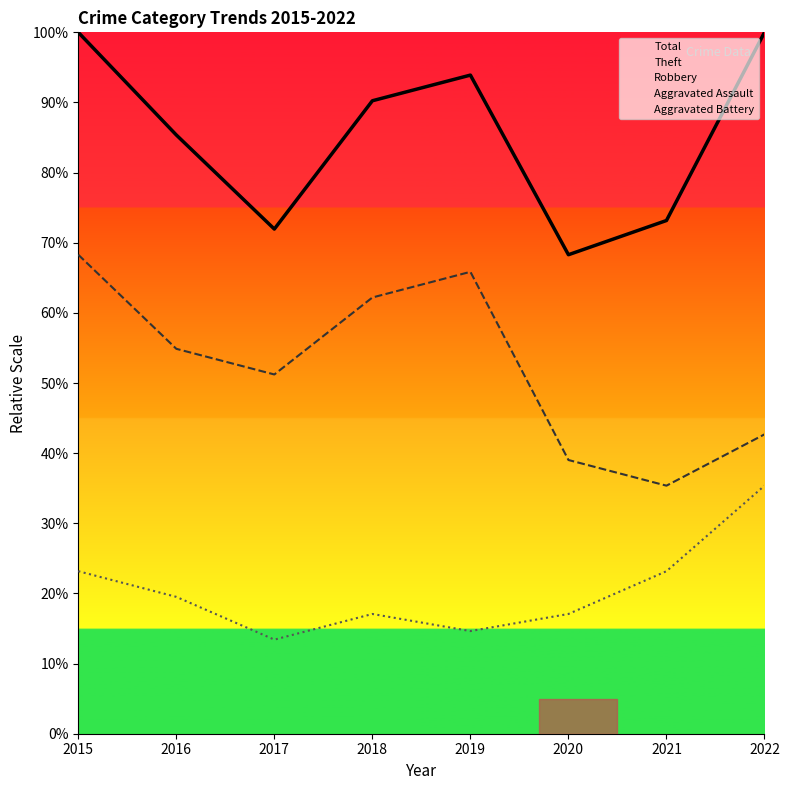

What is the difference between the highest and lowest values at 2016?

80.5